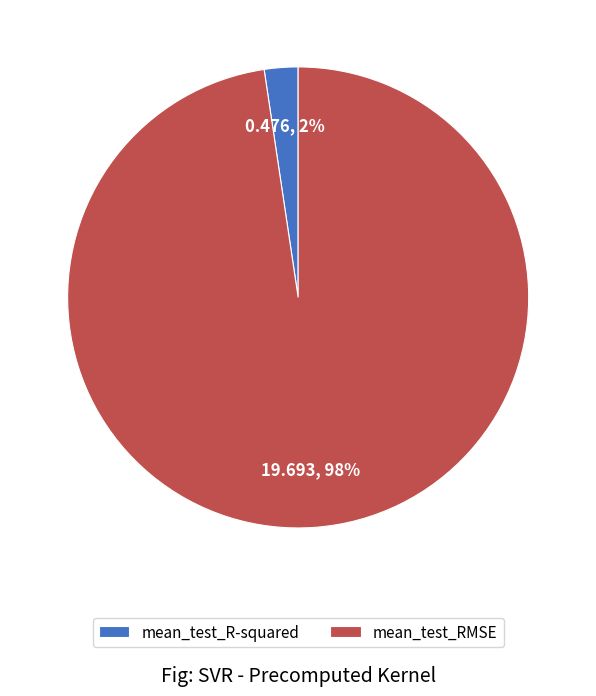

Which slice represents more than half of the pie?

mean_test_RMSE